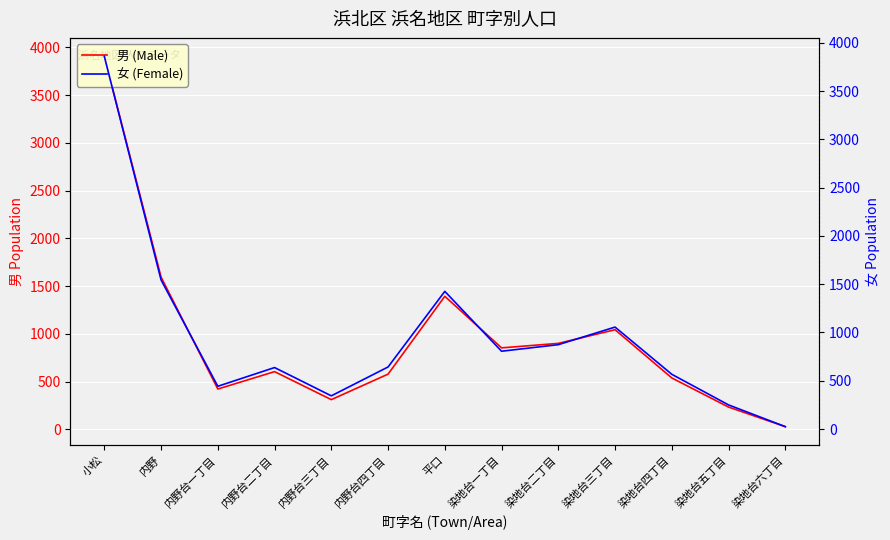

List the labels in order of 男 (Male) value, largest first.

小松, 内野, 平口, 染地台三丁目, 染地台二丁目, 染地台一丁目, 内野台二丁目, 内野台四丁目, 染地台四丁目, 内野台一丁目, 内野台三丁目, 染地台五丁目, 染地台六丁目